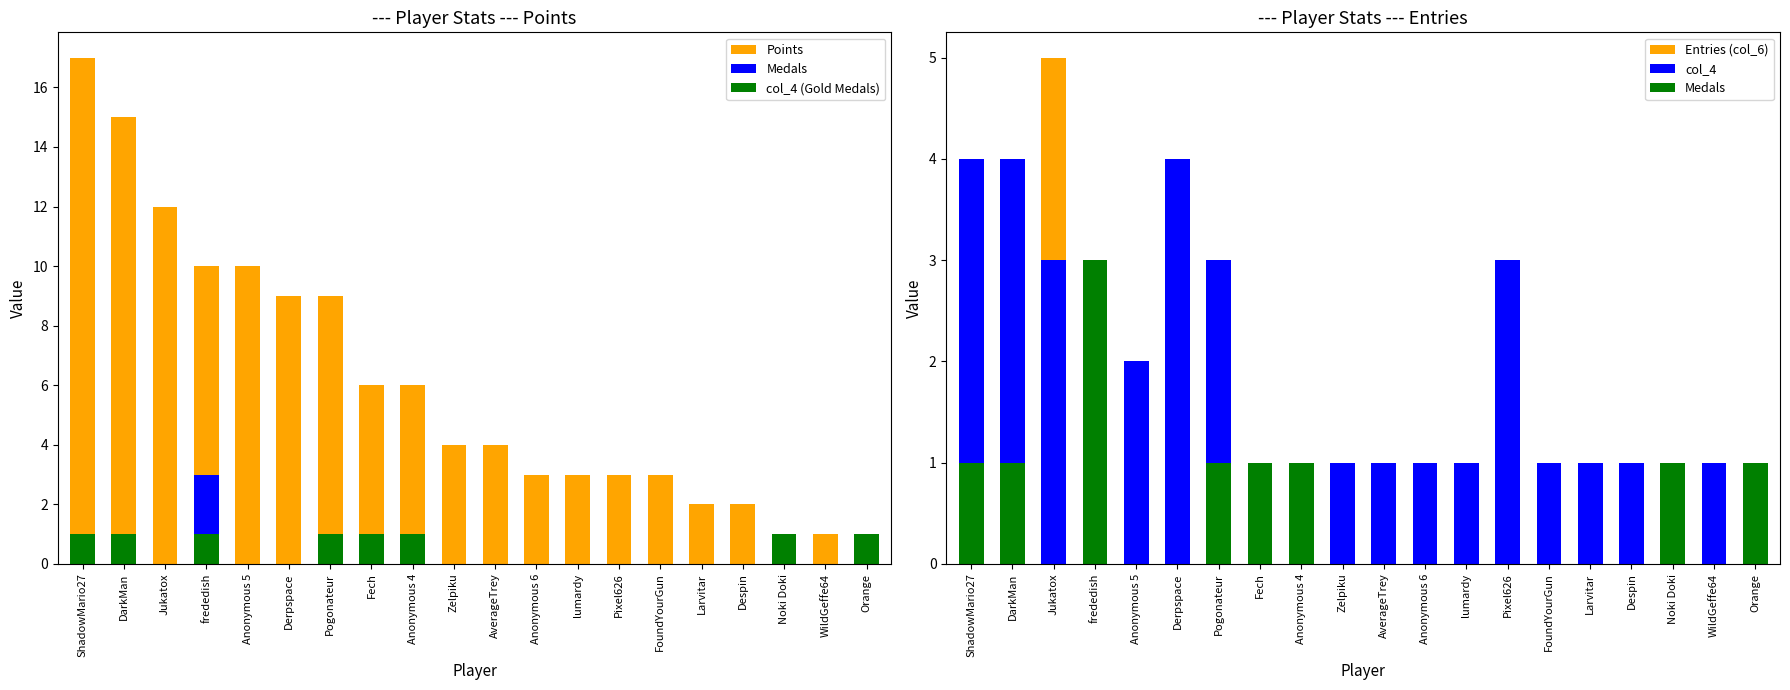

What is the maximum value for col_4?

4